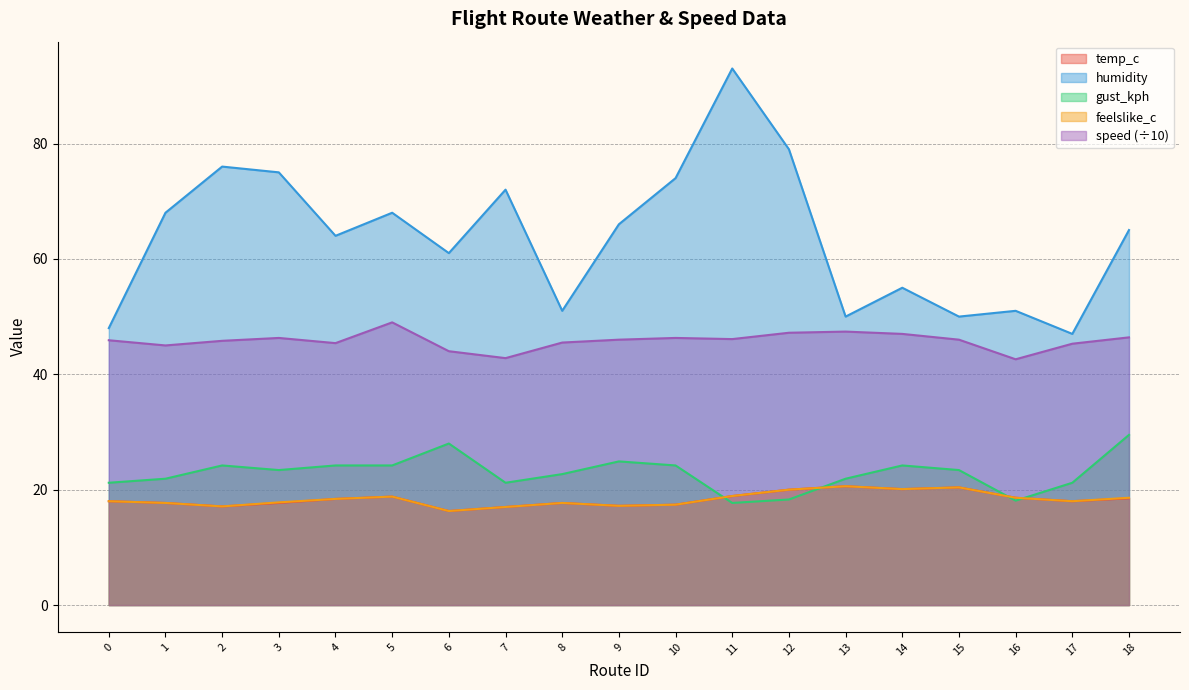

True or false: temp_c has a value of 5.3 at 6.

False